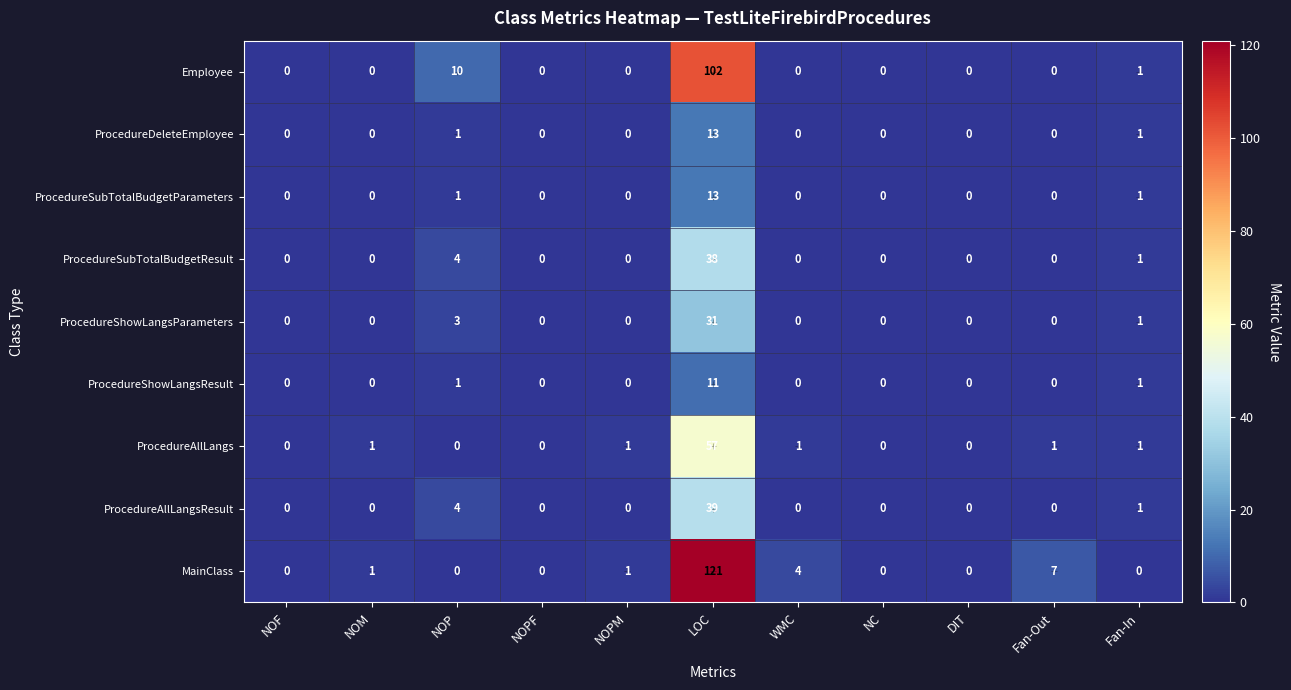

The ProcedureShowLangsParameters series shows -10 at NOF. True or false?

False